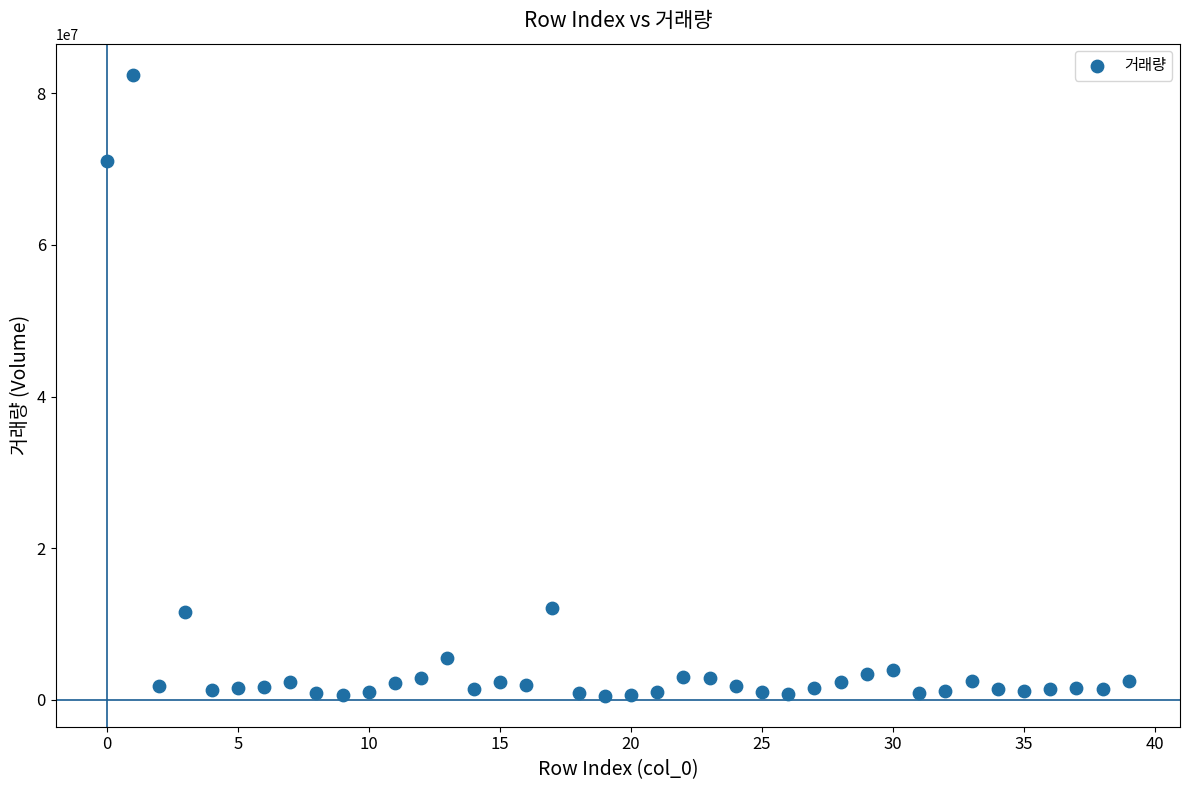

What is the range of Y values (max minus min)?

81880725